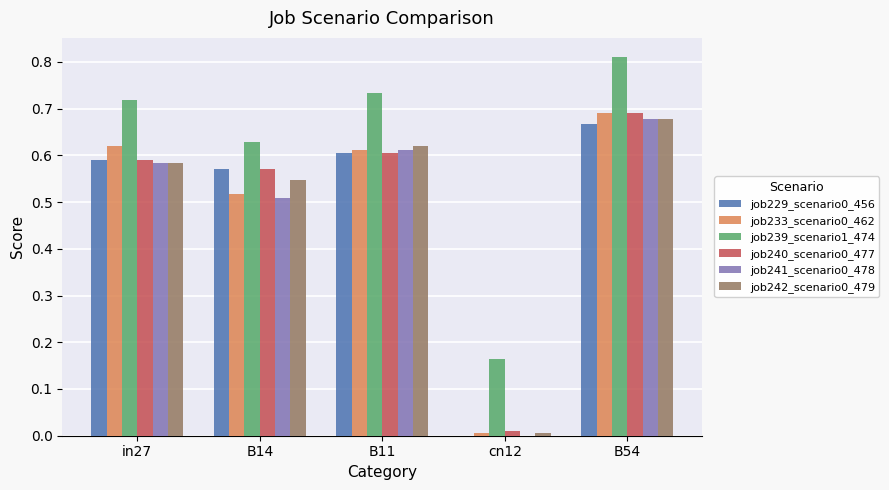

Is the value of job241_scenario0_478 at in27 greater than the value of job233_scenario0_462 at B11?

No